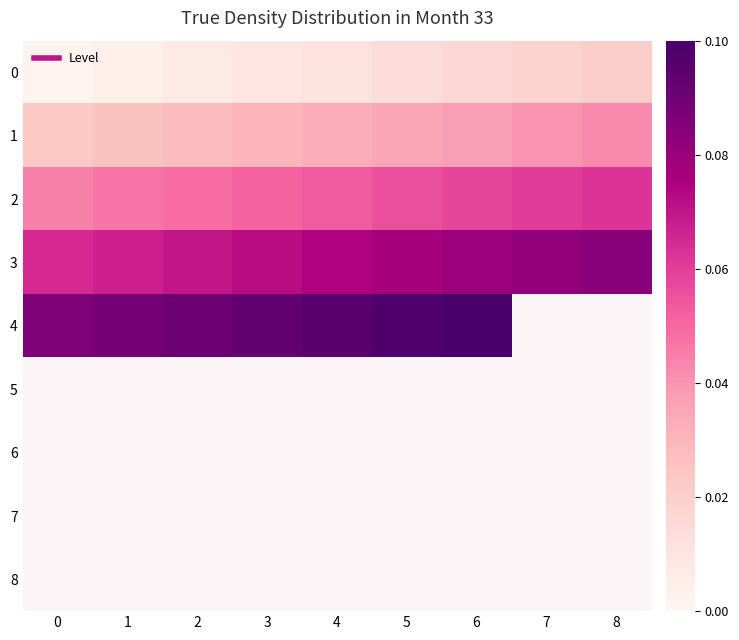

Is the value of 2 at 3 greater than the value of 0 at 6?

Yes